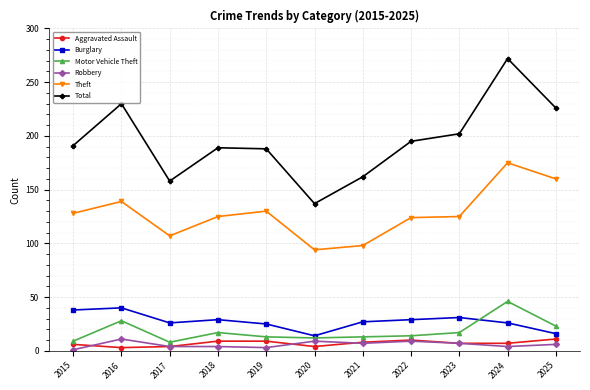

Where is the first local minimum for Burglary?

2017